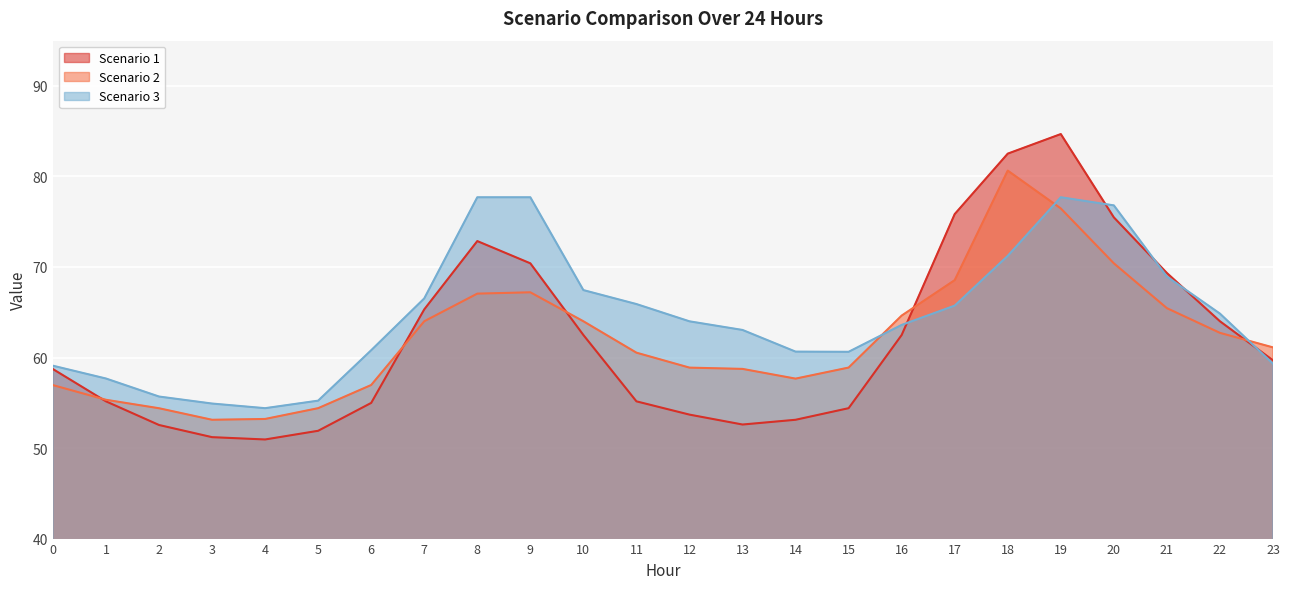

Which series has the largest total across all categories?

Scenario 3